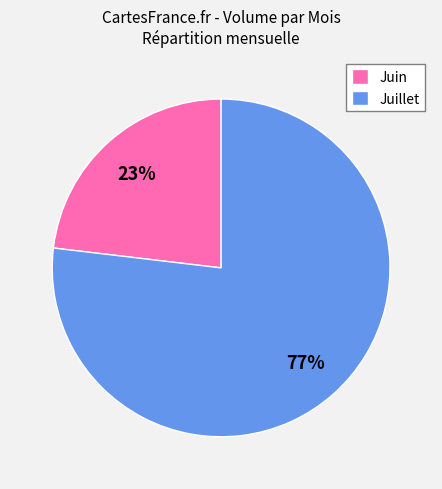

Between Juillet and Juin, which is larger?

Juillet